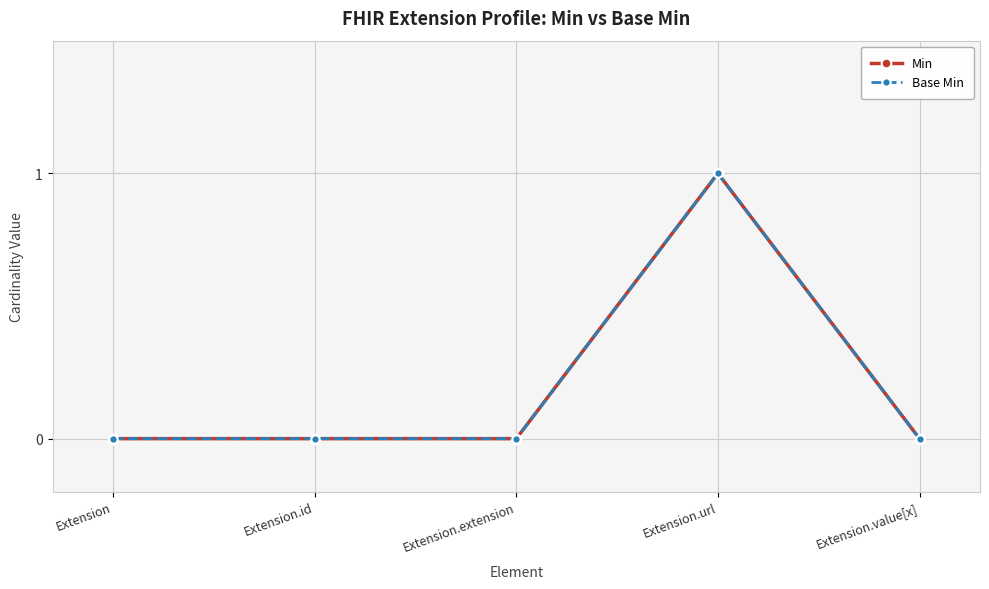

Rank the categories by Base Min value from lowest to highest.

Extension, Extension.id, Extension.extension, Extension.value[x], Extension.url